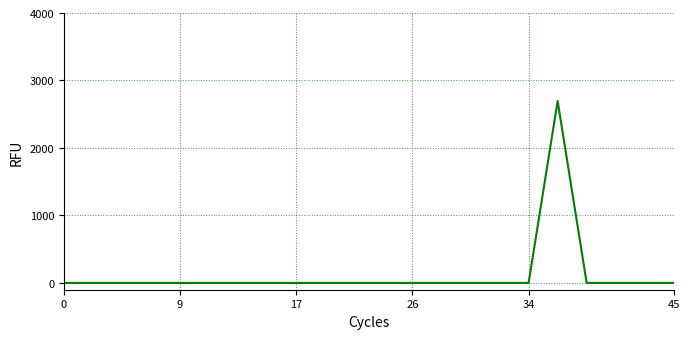

How many categories are shown in the chart?

22